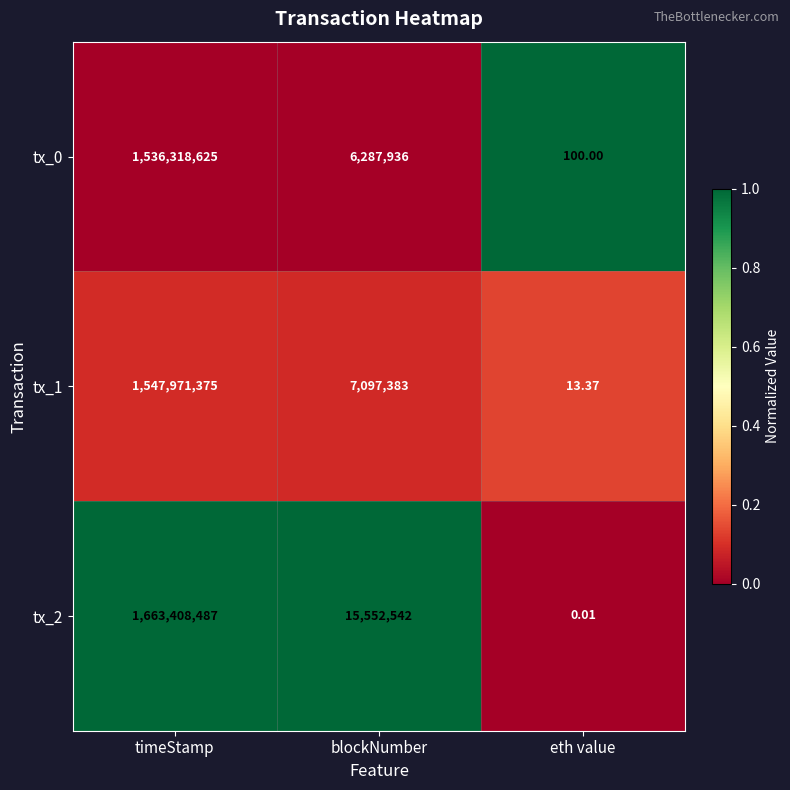

At which label is tx_1 closest to 773985694?

blockNumber